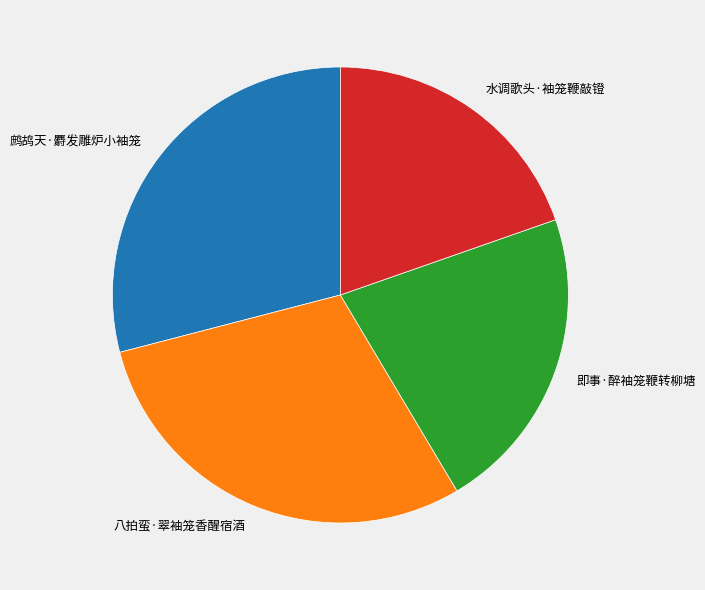

Does 即事·醉袖笼鞭转柳塘 represent more than half of the total?

No